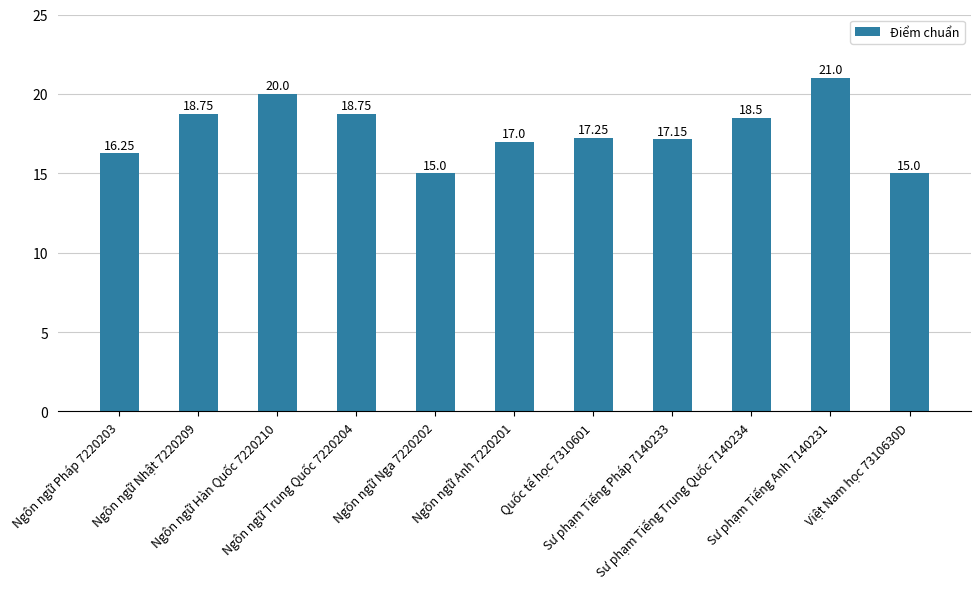

What is the label of the 10th bar from the left?

Sư phạm Tiếng Anh 7140231